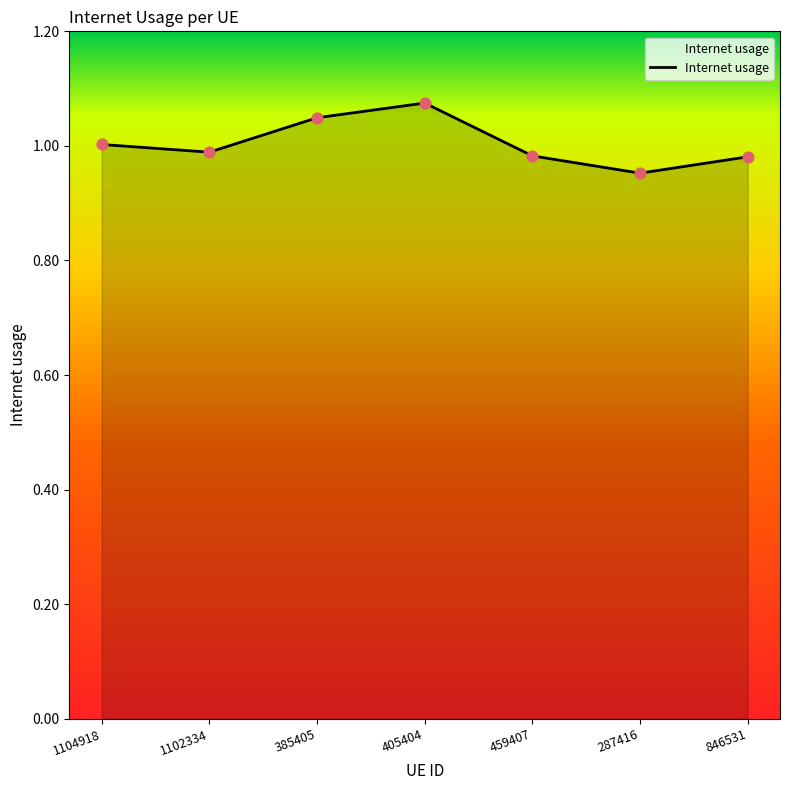

What is the change in value from 385405 to 287416?

-0.1